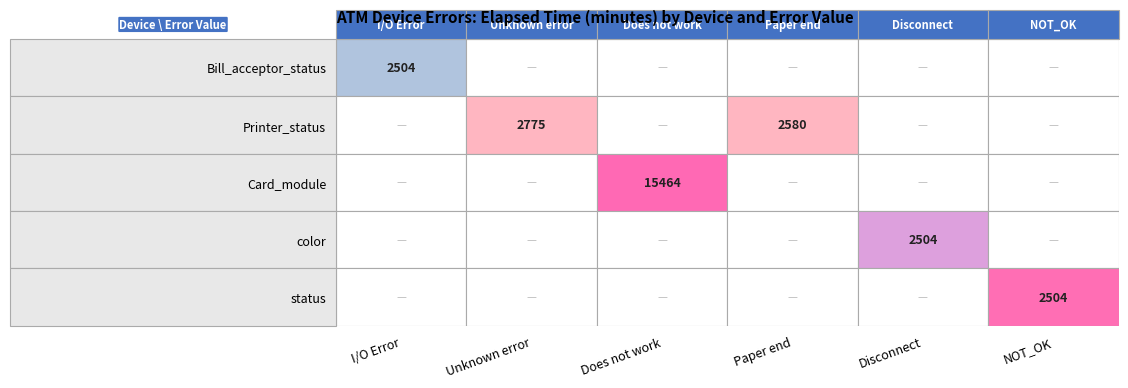

Reading right to left, what are all the values shown in this chart?

Bill_acceptor_status: NOT_OK=0	Disconnect=0	Paper end=0	Does not work=0	Unknown error=0	I/O Error=2504
Printer_status: NOT_OK=0	Disconnect=0	Paper end=2580	Does not work=0	Unknown error=2775	I/O Error=0
Card_module: NOT_OK=0	Disconnect=0	Paper end=0	Does not work=15464	Unknown error=0	I/O Error=0
color: NOT_OK=0	Disconnect=2504	Paper end=0	Does not work=0	Unknown error=0	I/O Error=0
status: NOT_OK=2504	Disconnect=0	Paper end=0	Does not work=0	Unknown error=0	I/O Error=0